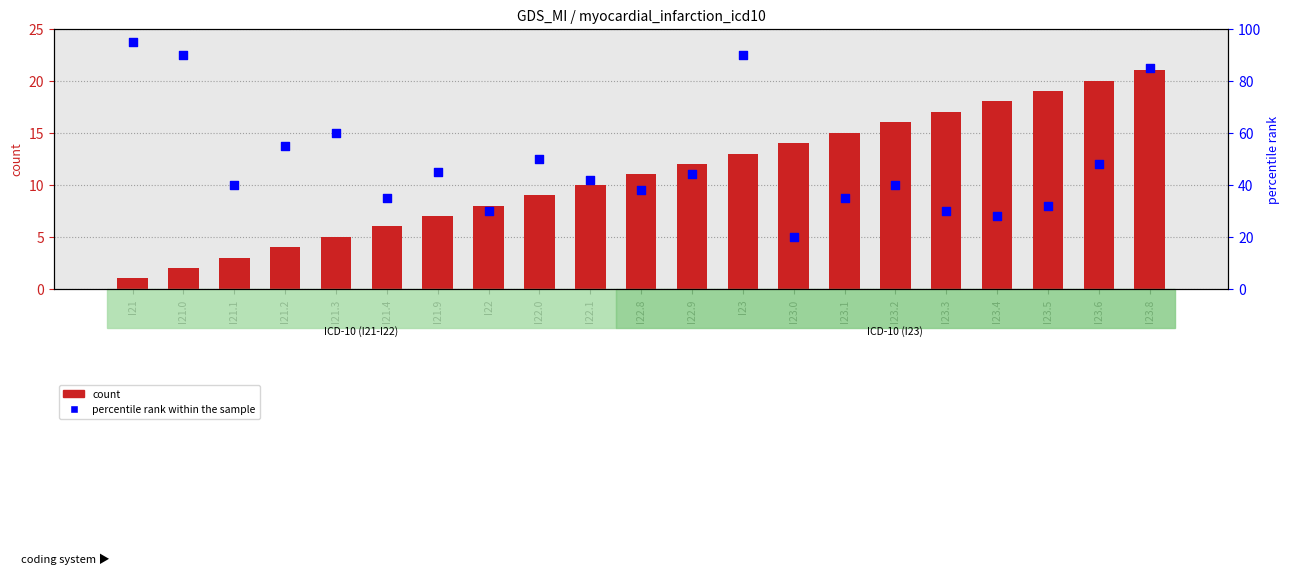

Which series has the largest total across all categories?

percentile rank within the sample